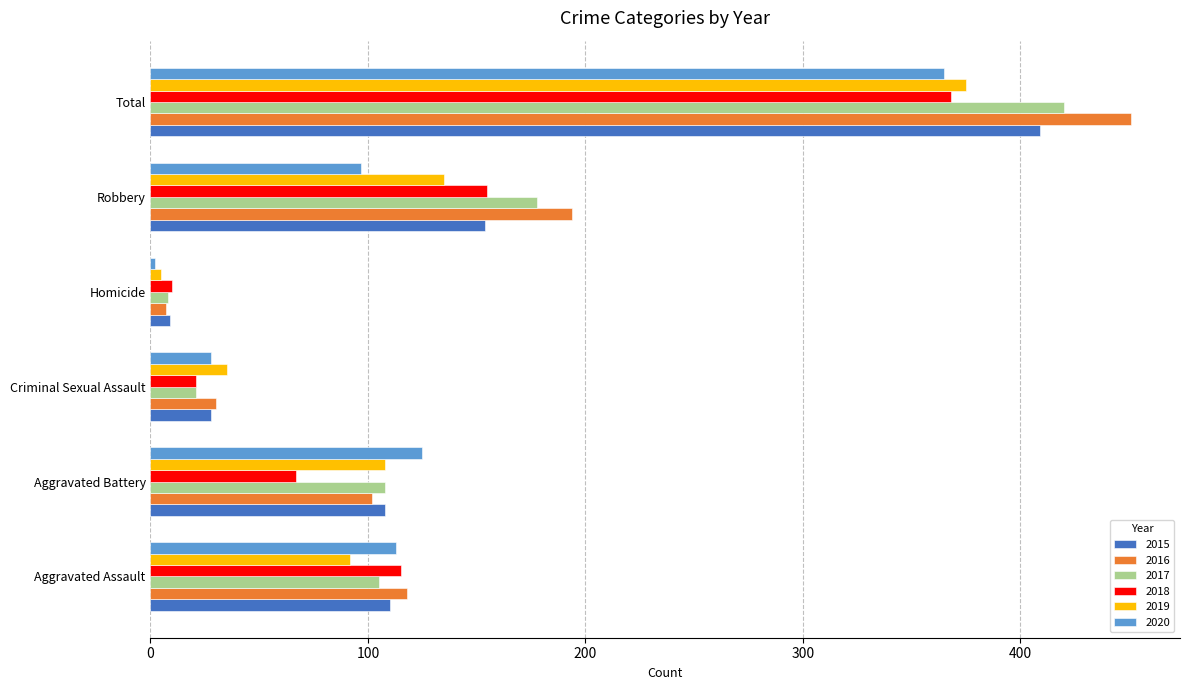

Between Aggravated Battery and Total, which series saw the biggest shift?

2016